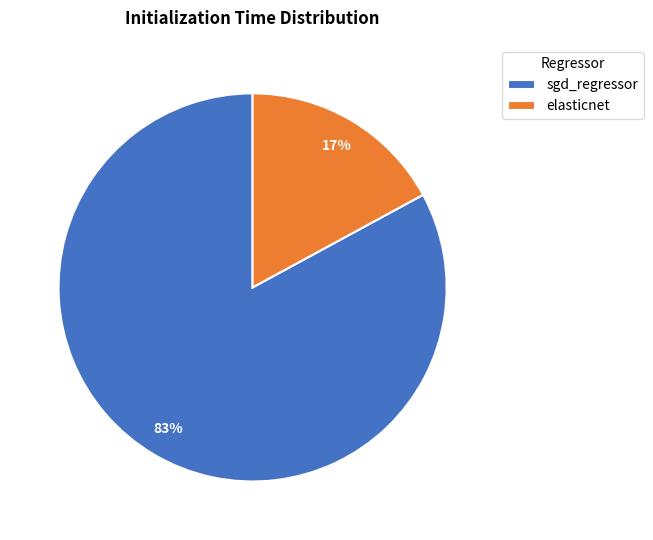

To the nearest percent, what portion does elasticnet represent?

17%